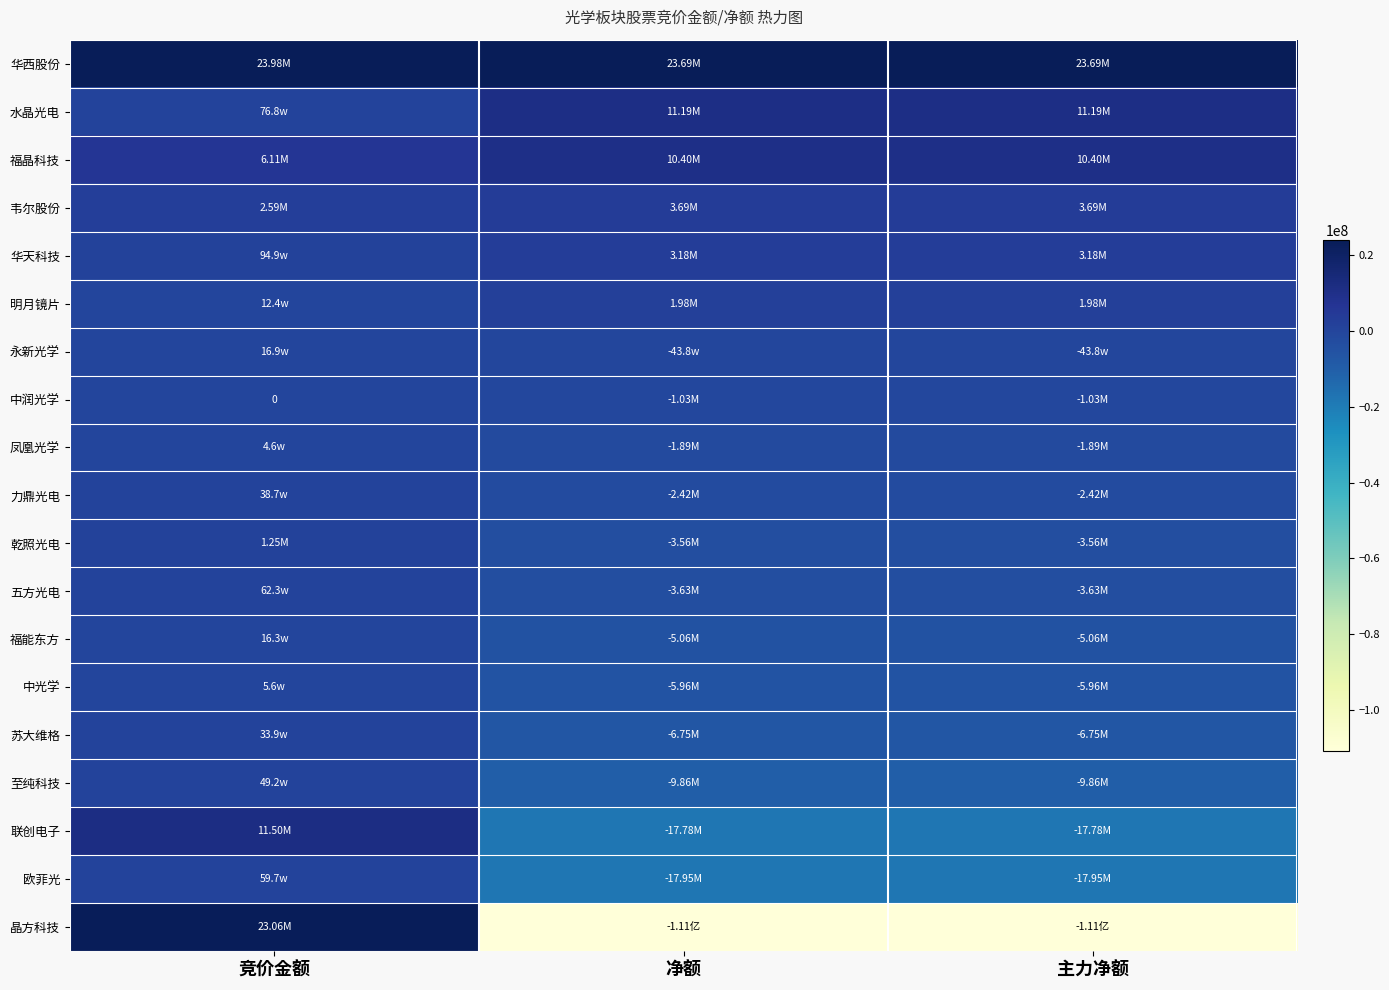

The 晶方科技 series shows -189147573 at 主力净额. True or false?

False